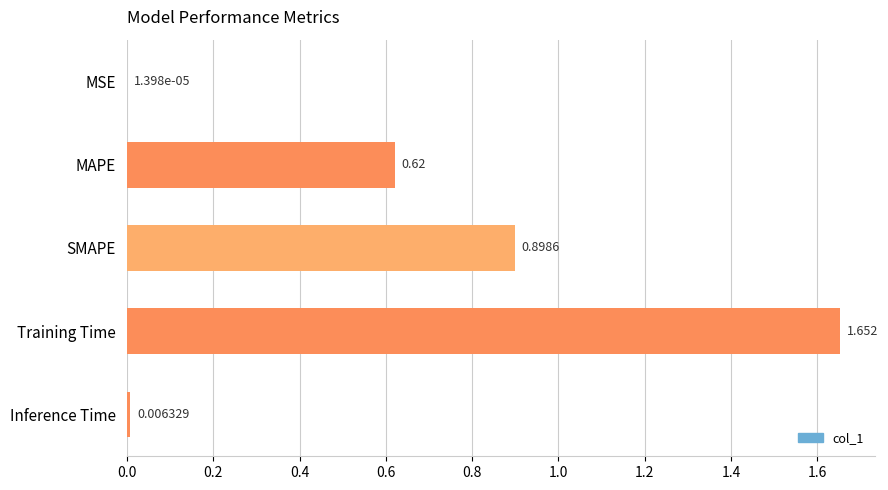

Between MSE and Training Time, which is larger?

Training Time